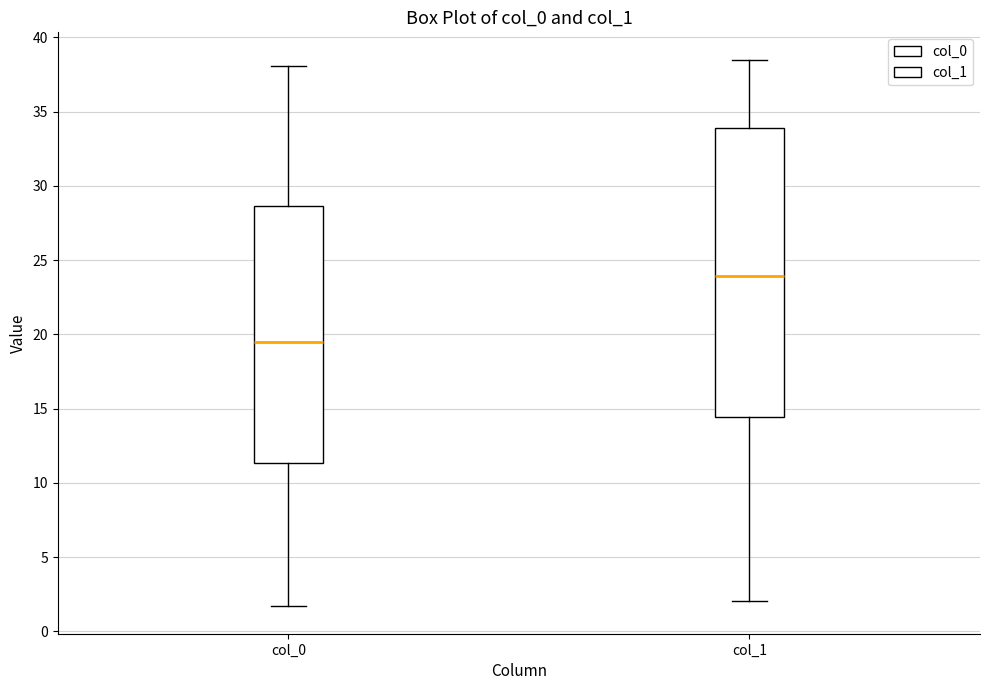

Reading left to right, transcribe this box plot: for each box, give where its median line is, the range the box spans, and where its two whiskers end, as read against the y-axis. The values are not printed on the chart, so give them approximately, as read against the axis.

col_0: median 19.5, box 11.5 to 28.5, whiskers 1.5 to 38.0
col_1: median 24.0, box 14.5 to 34.0, whiskers 2.0 to 38.5